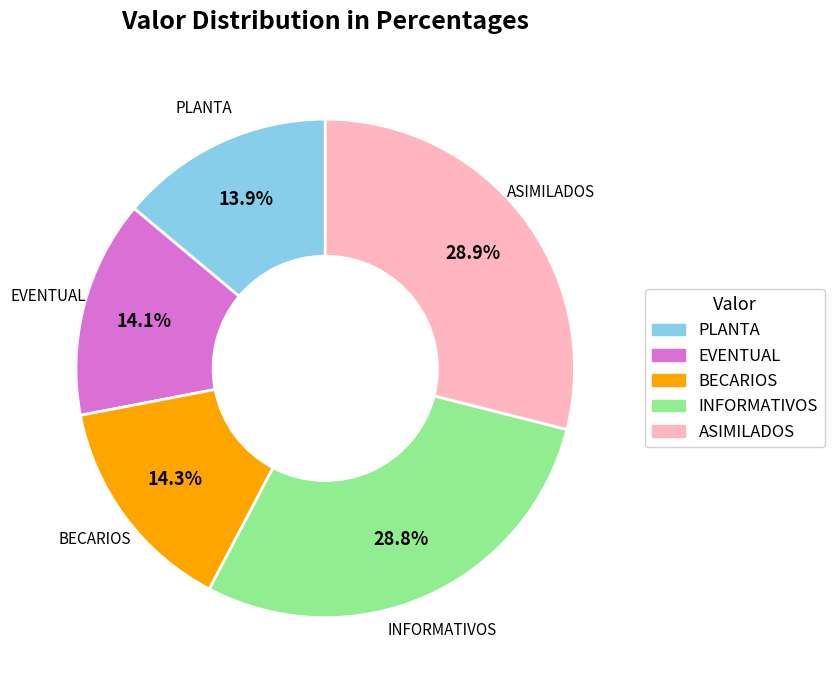

Is it true that EVENTUAL is 14% of the pie?

True